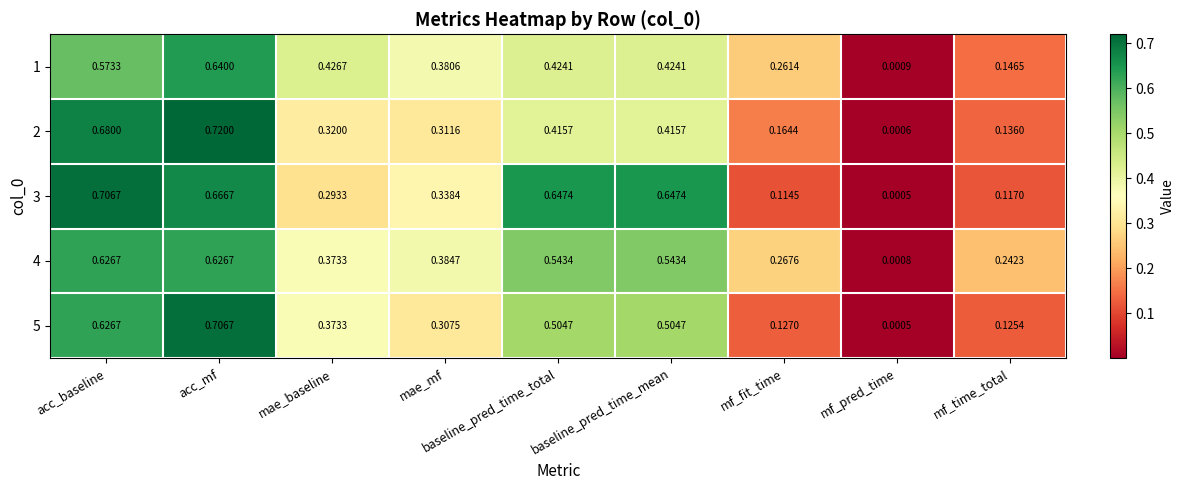

At which category does the chart reach its peak across all series?

acc_mf